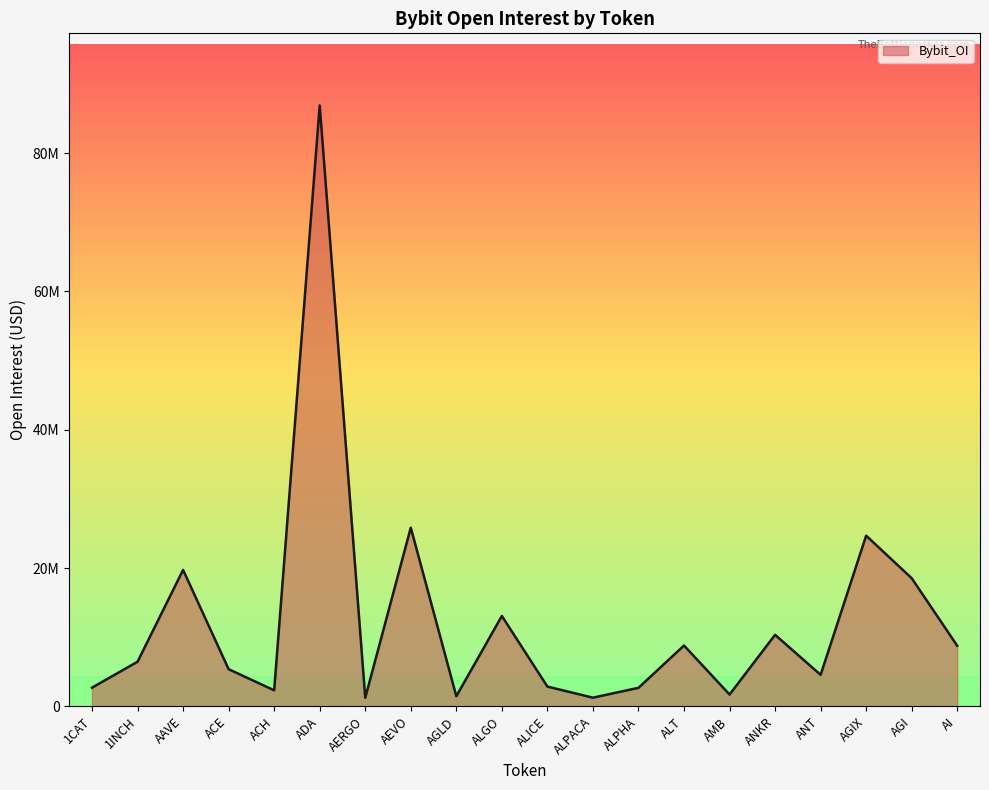

Rank the categories by value from lowest to highest.

AERGO, ALPACA, AGLD, AMB, ACH, ALPHA, 1CAT, ALICE, ANT, ACE, 1INCH, AI, ALT, ANKR, ALGO, AGI, AAVE, AGIX, AEVO, ADA